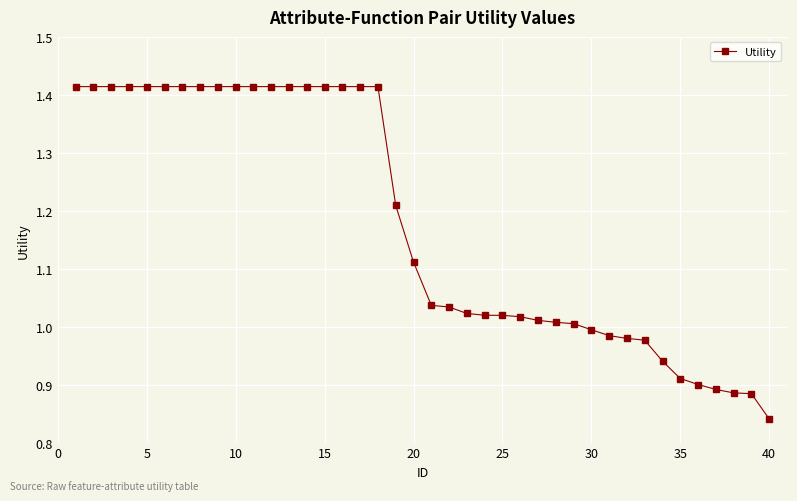

What is the difference between the maximum and minimum values?

0.6